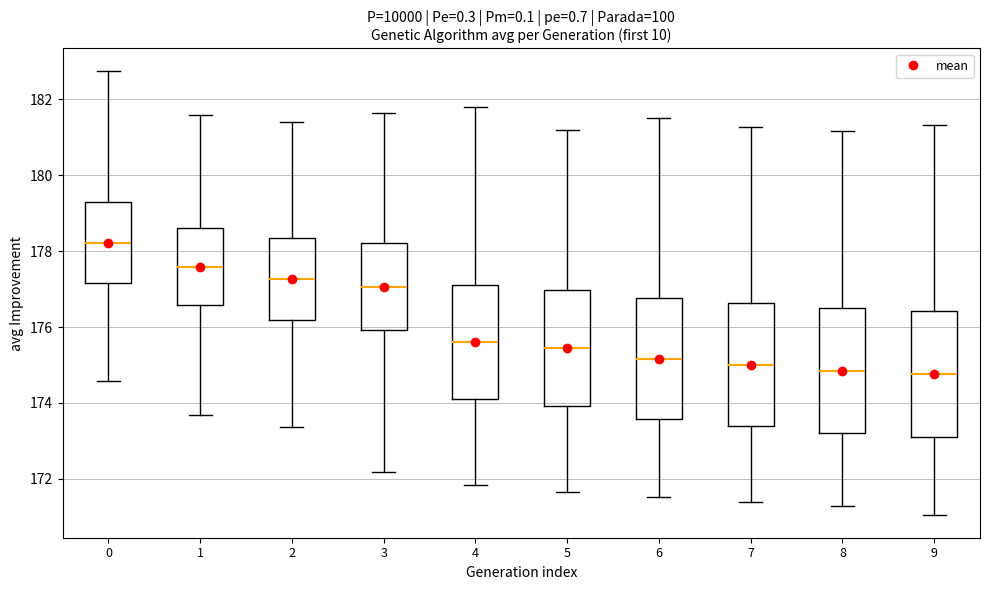

Where is the upper edge of the box at x = 7 on the y-axis? The values are not printed on the chart, so give them approximately, as read against the axis.

176.6